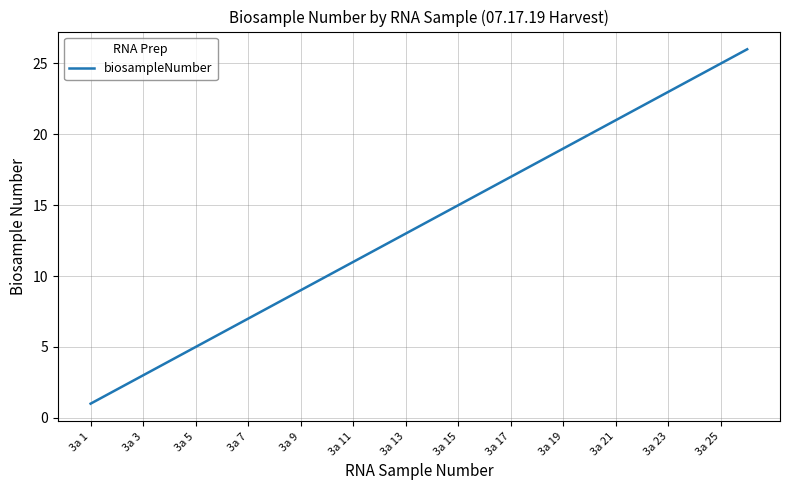

What is the greatest value displayed?

26